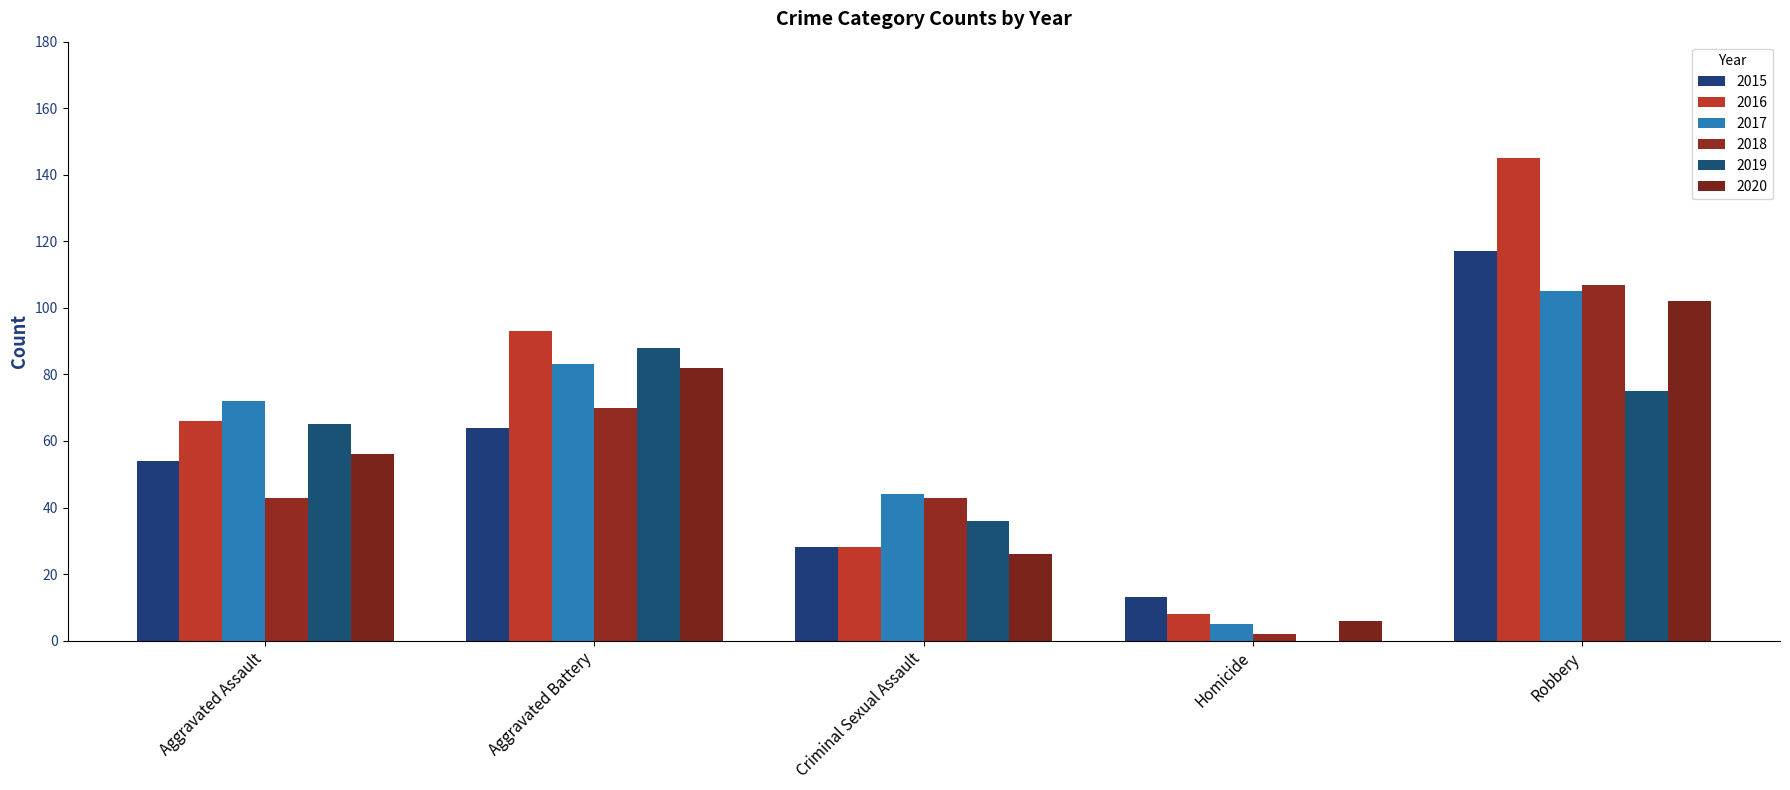

What is the difference between the maximum and minimum values in the 2015 series?

104